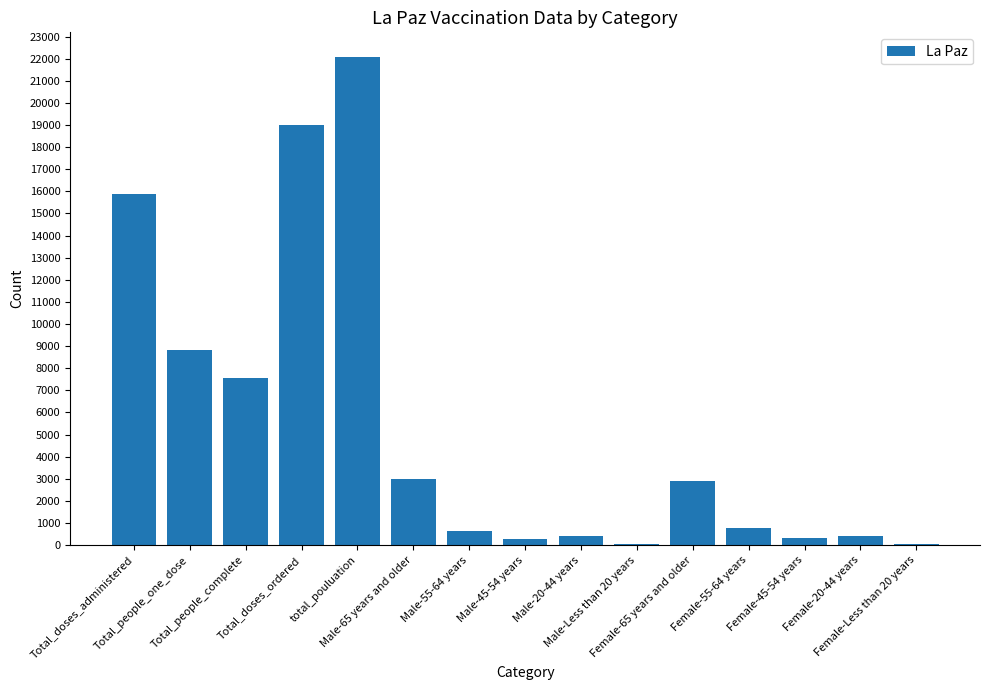

What is the maximum value shown in the chart?

22085